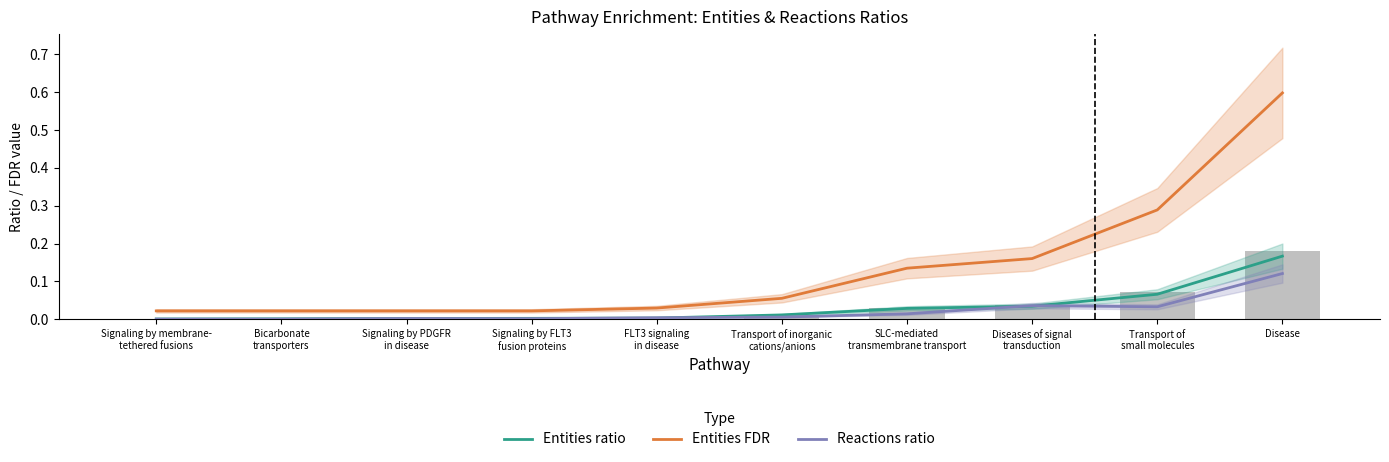

Rank the series at SLC-mediated
transmembrane transport from lowest to highest value.

Reactions ratio, Entities ratio, Entities FDR